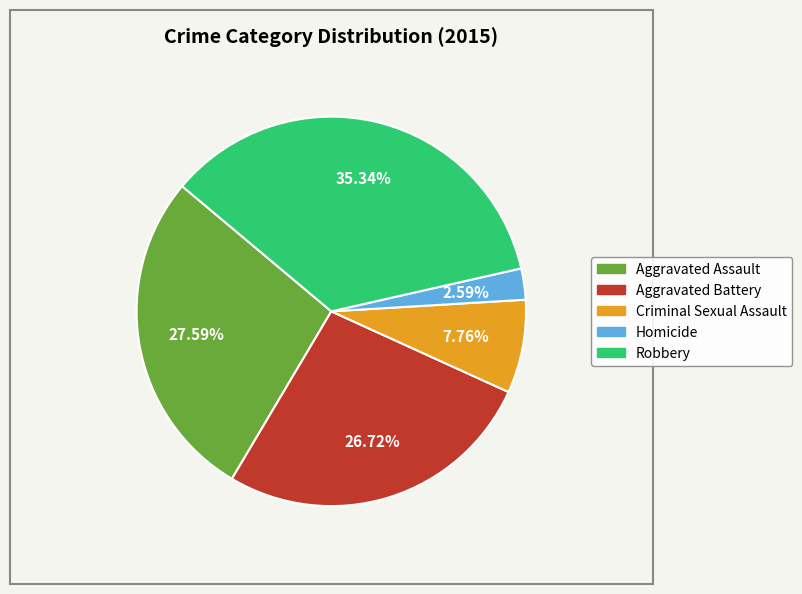

To the nearest percent, what portion does Criminal Sexual Assault represent?

8%